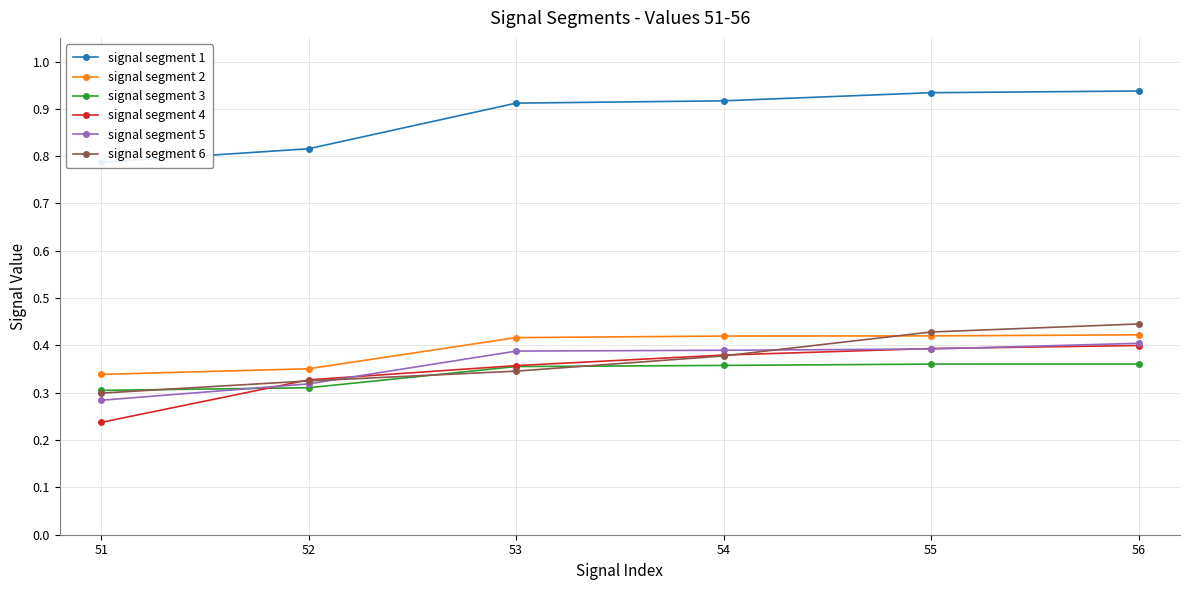

Is the value of signal segment 5 at 52 greater than the value of signal segment 3 at 54?

No